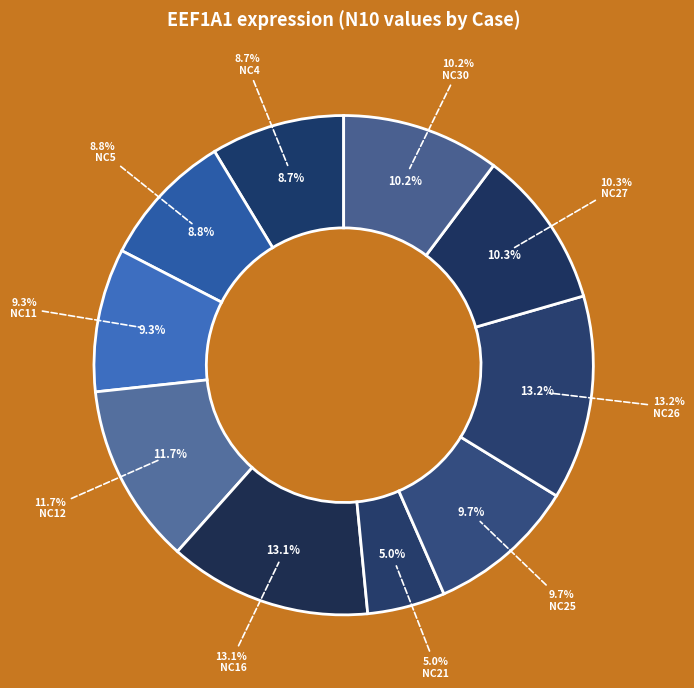

Combined, do NC11 and NC16 account for over 50%?

No